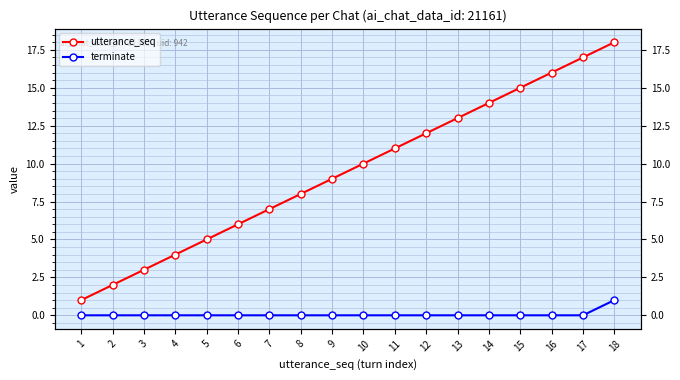

At how many categories does at least one series exceed 11?

7